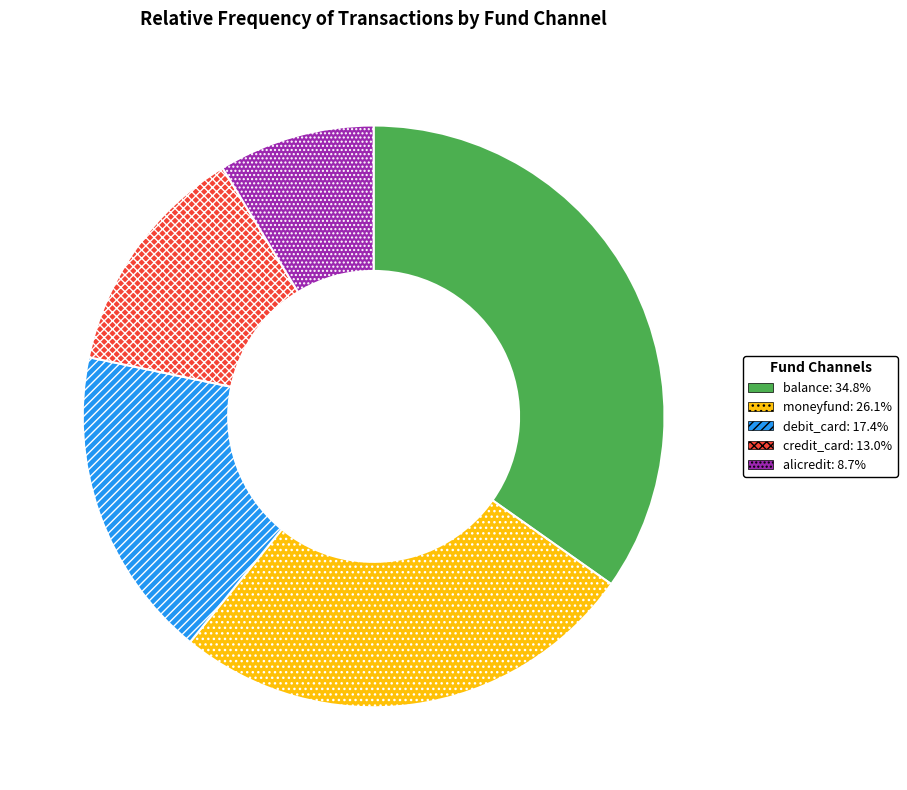

Rank the categories by value from highest to lowest.

balance, moneyfund, debit_card, credit_card, alicredit